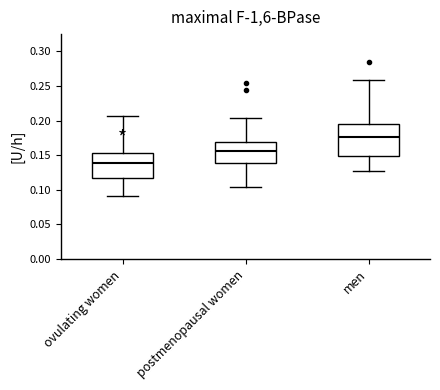

Which box's median line is the highest?

men